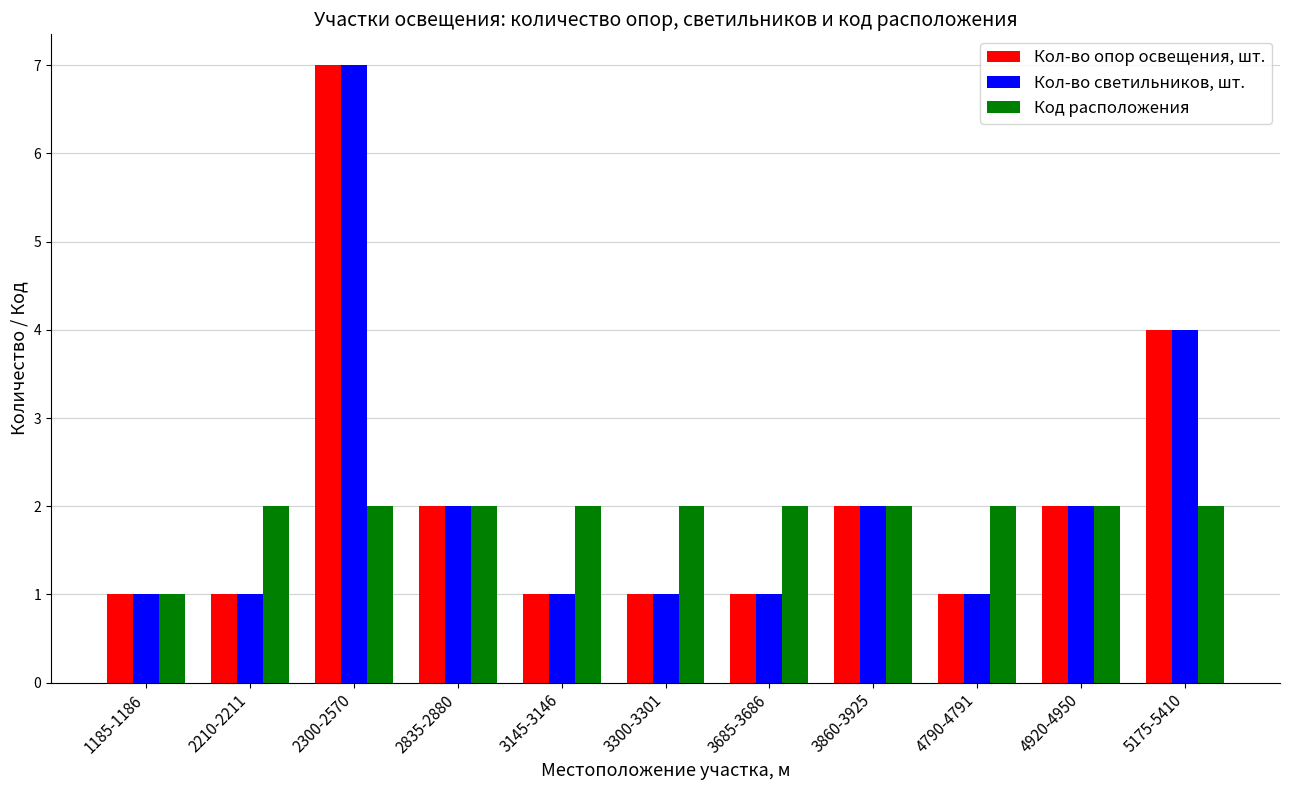

Which category has the lowest value in the Код расположения series?

1185-1186